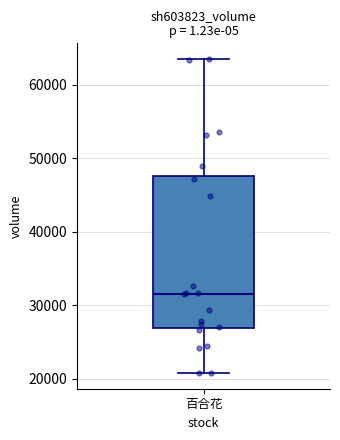

Transcribe this box plot: give where the median line is, the range the box spans, and where the two whiskers end, as read against the y-axis. The values are not printed on the chart, so give them approximately, as read against the axis.

median 32000, box 27000 to 48000, whiskers 21000 to 64000